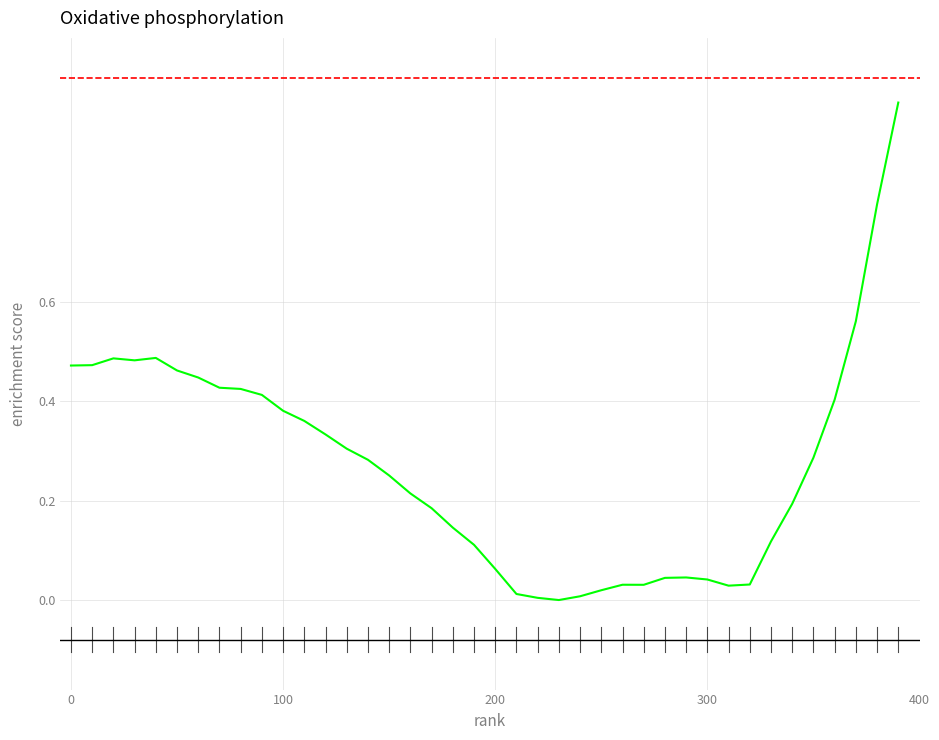

What is the difference between the maximum and minimum values?

1.0